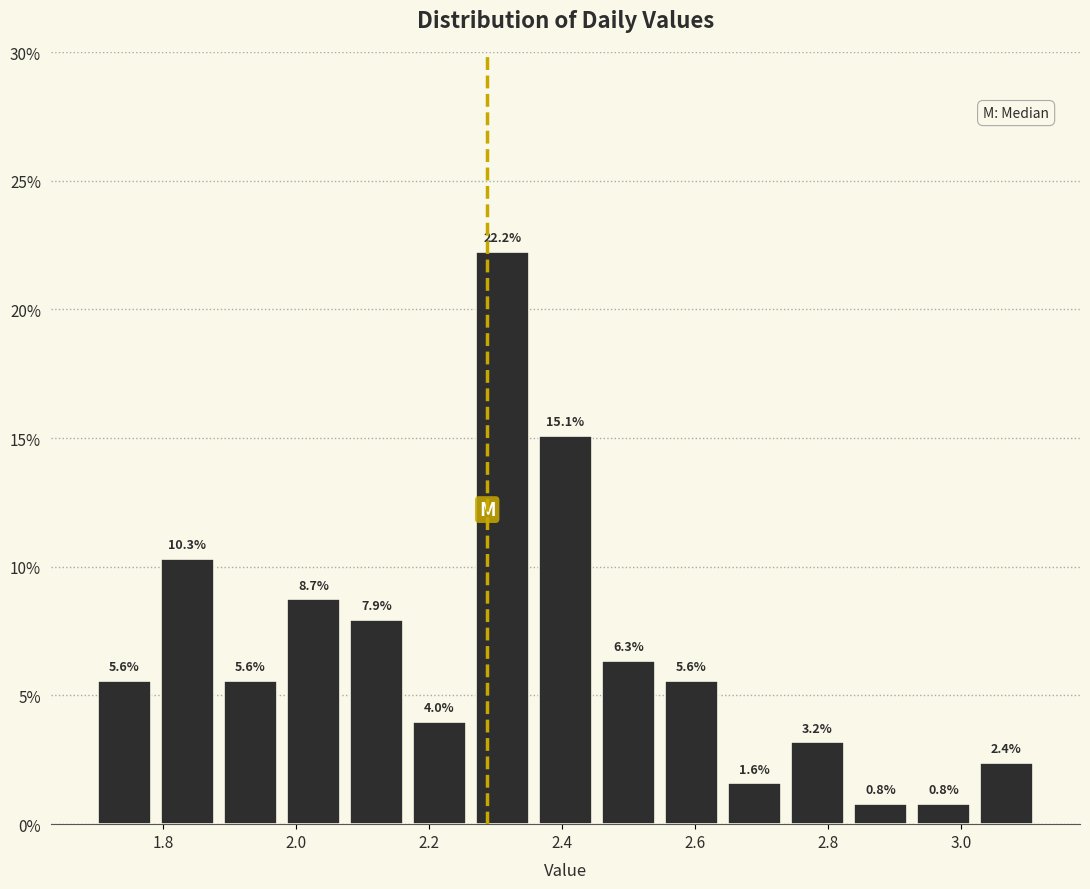

Over which range of the x-axis is the bar tallest?

2.26 to 2.36